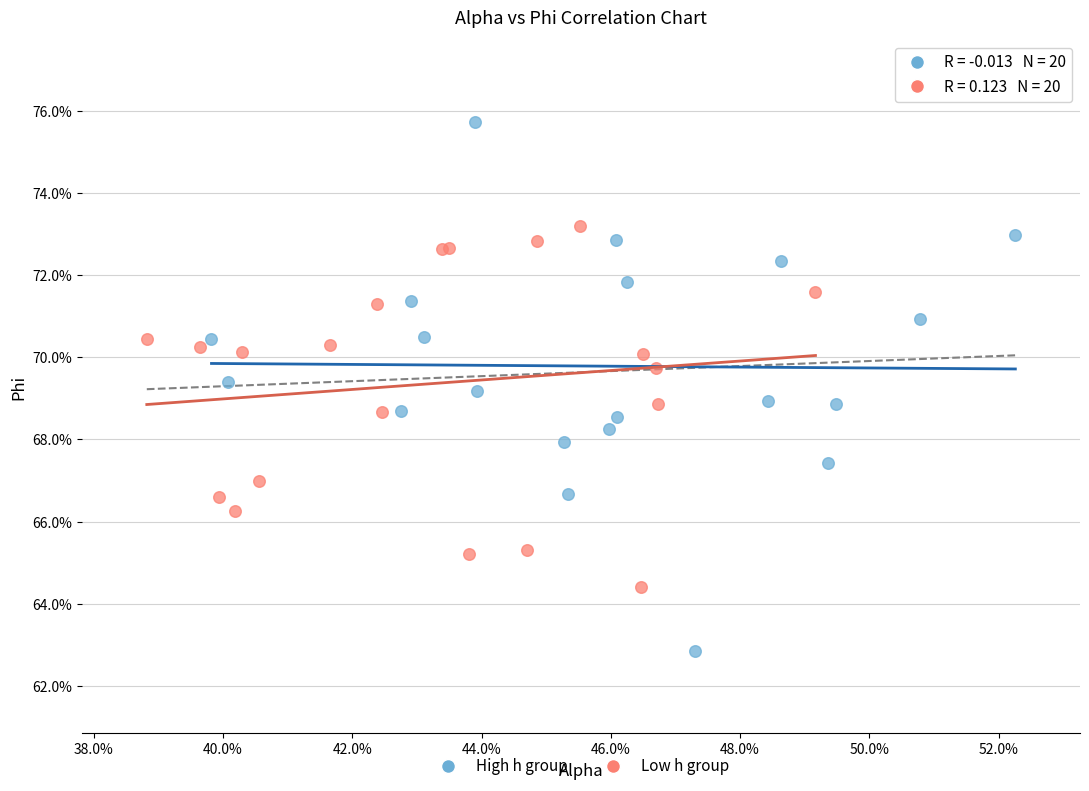

Which series reaches the minimum Y coordinate?

High h group